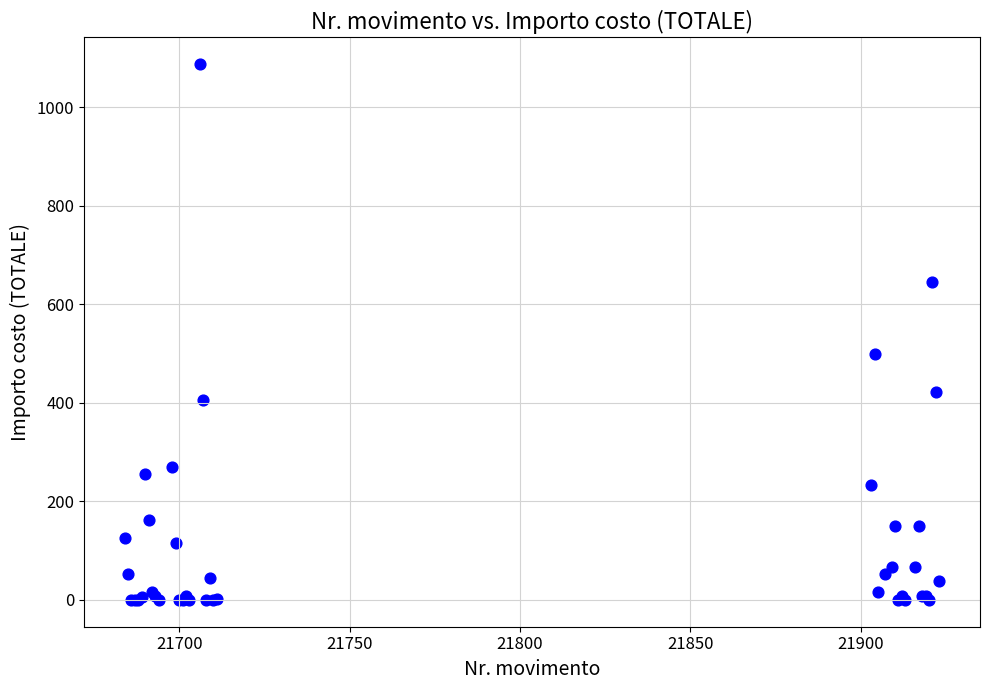

What Y value in the scatter plot is closest to 543?

499.4